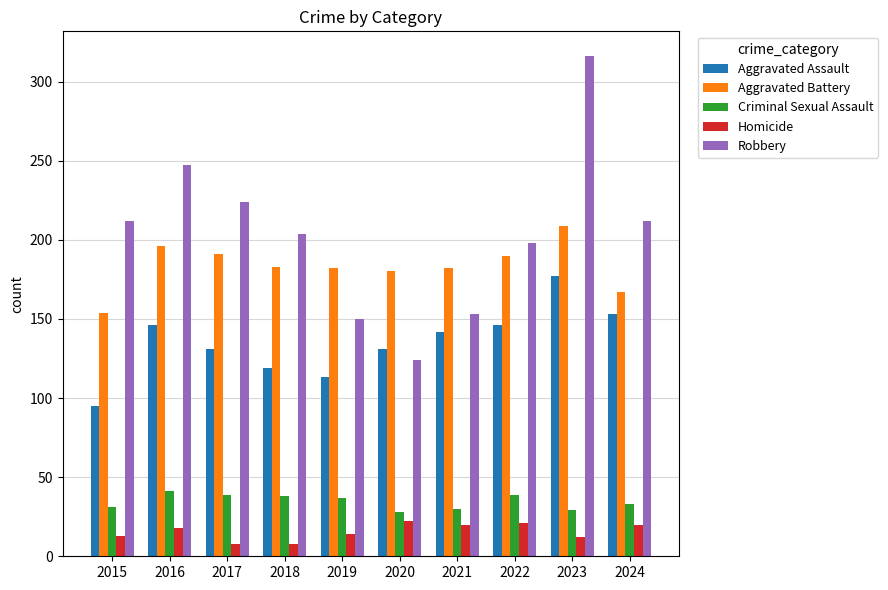

At which category is the sum across all series the highest?

2023